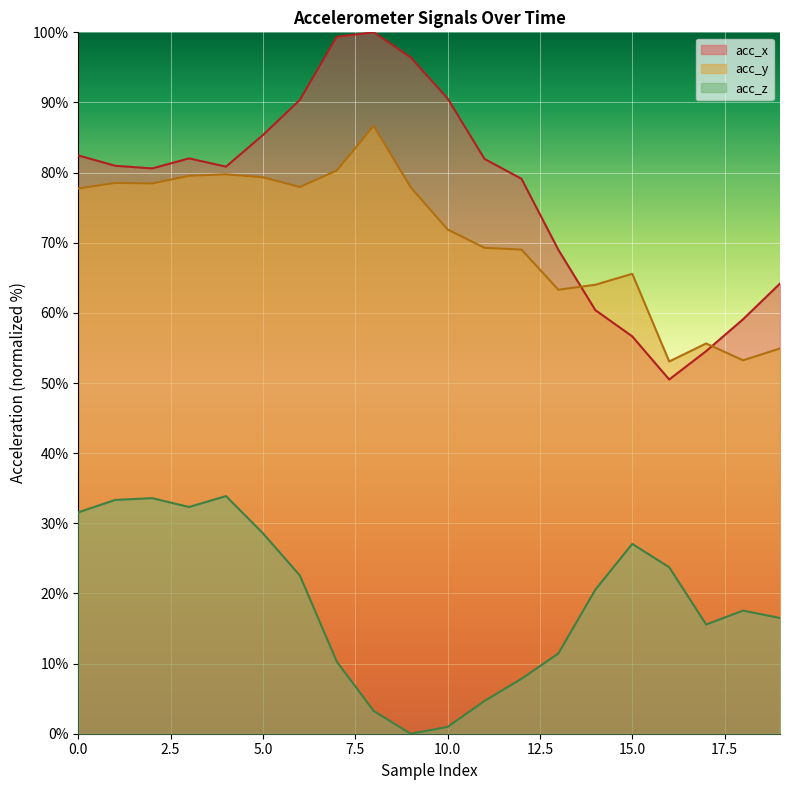

Which series has the largest total across all categories?

acc_x